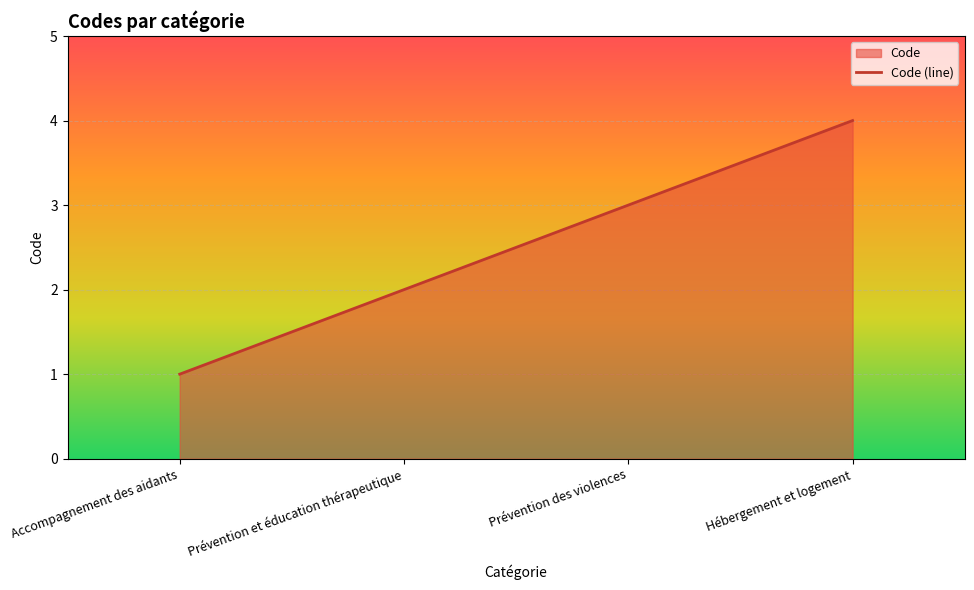

Count the number of values greater than 3.

1